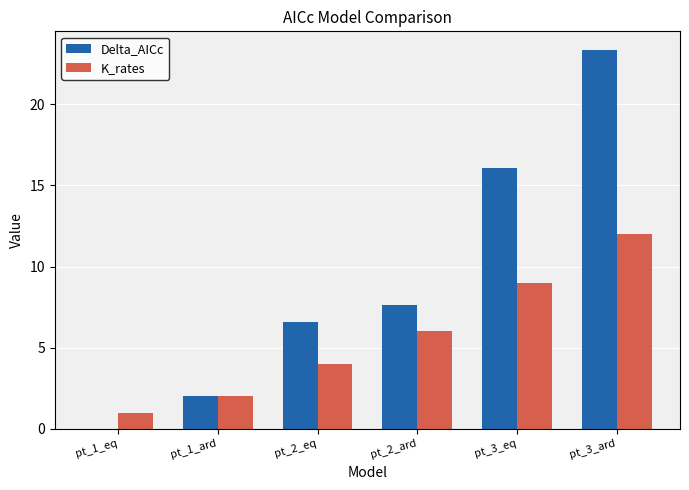

Between pt_1_eq and pt_3_ard, which series saw the biggest shift?

Delta_AICc